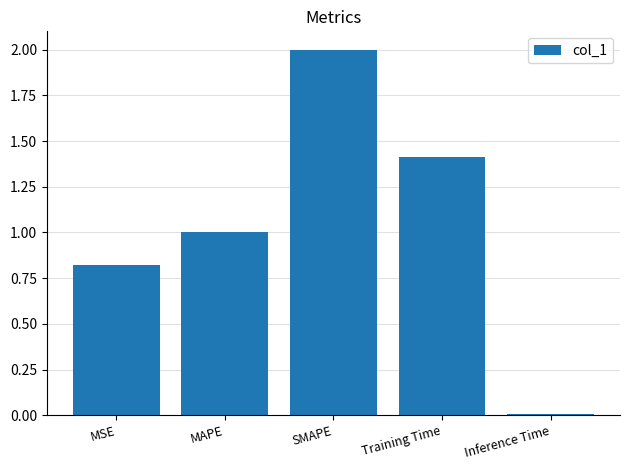

What position from the left is MSE?

1